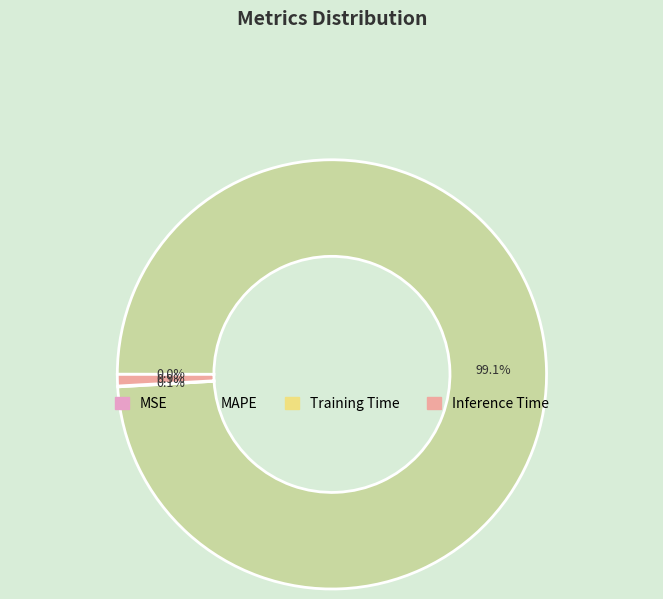

What is the majority slice?

MAPE